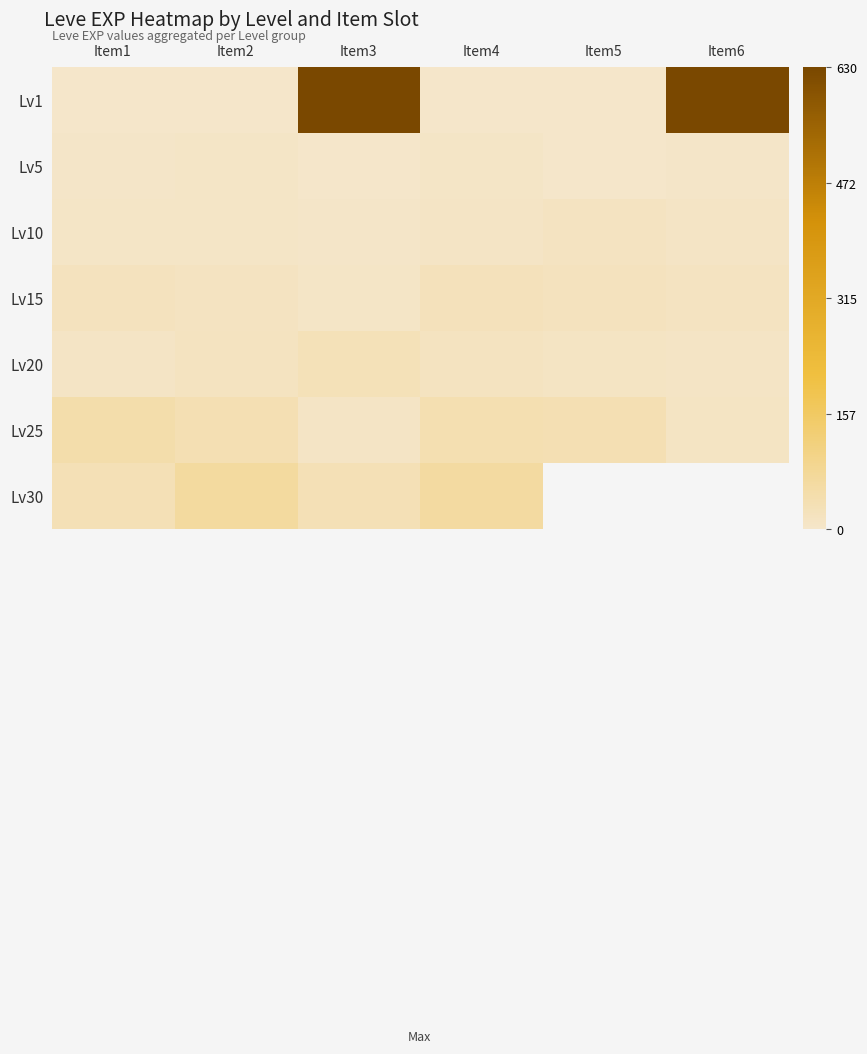

What is the spread (max minus min) of values at Item1?

46.0